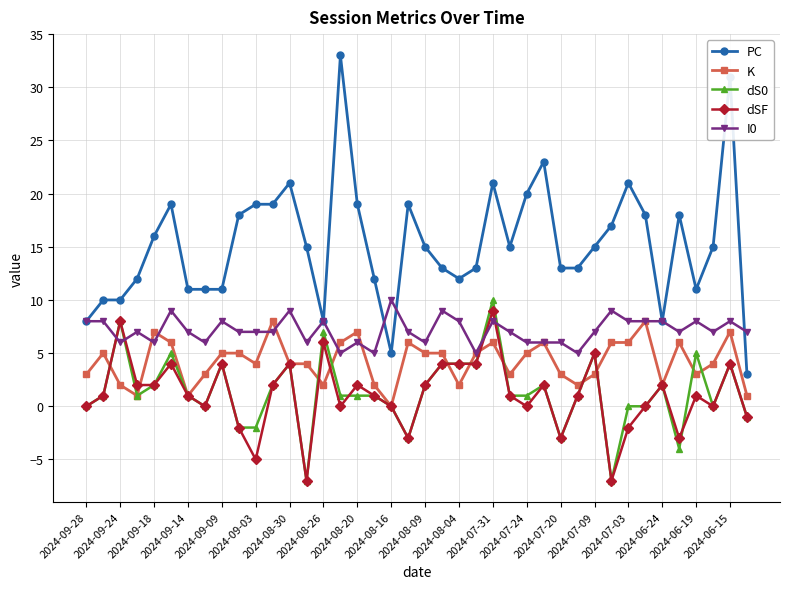

Which series has the widest spread of values?

PC